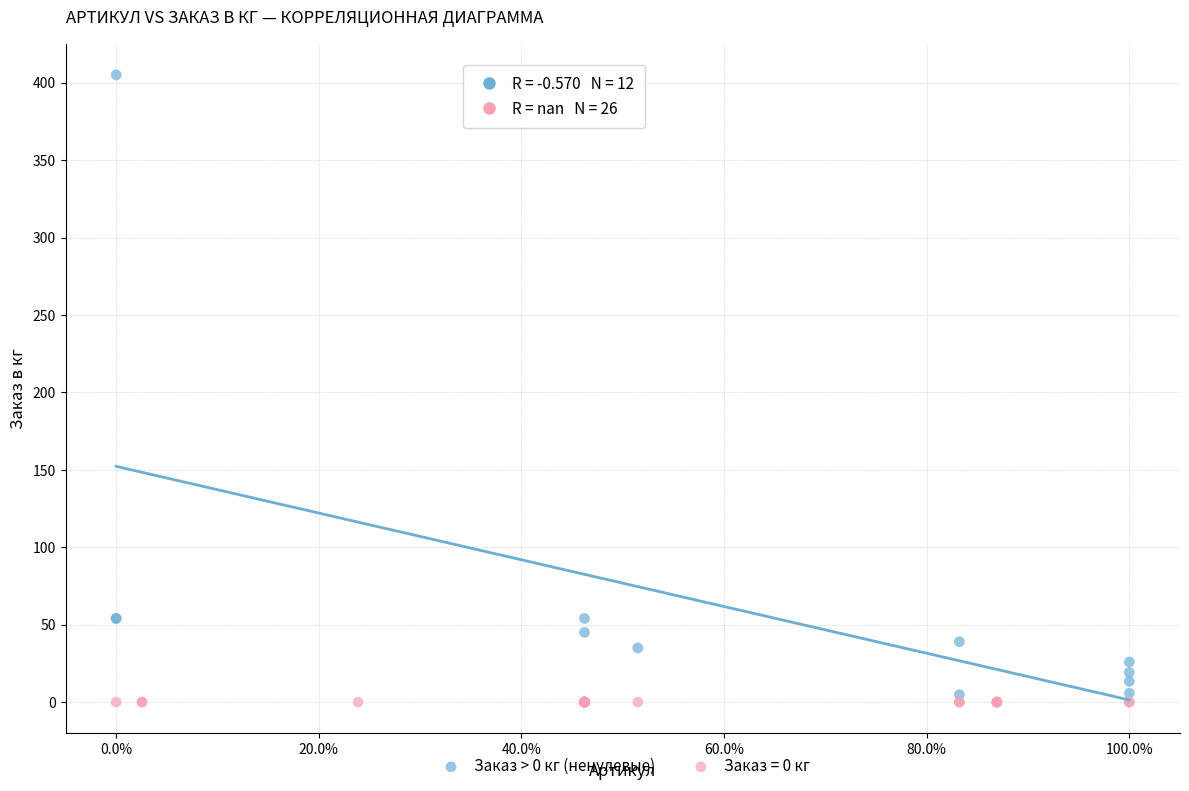

Which series reaches the maximum Y coordinate?

Заказ > 0 кг (ненулевые)